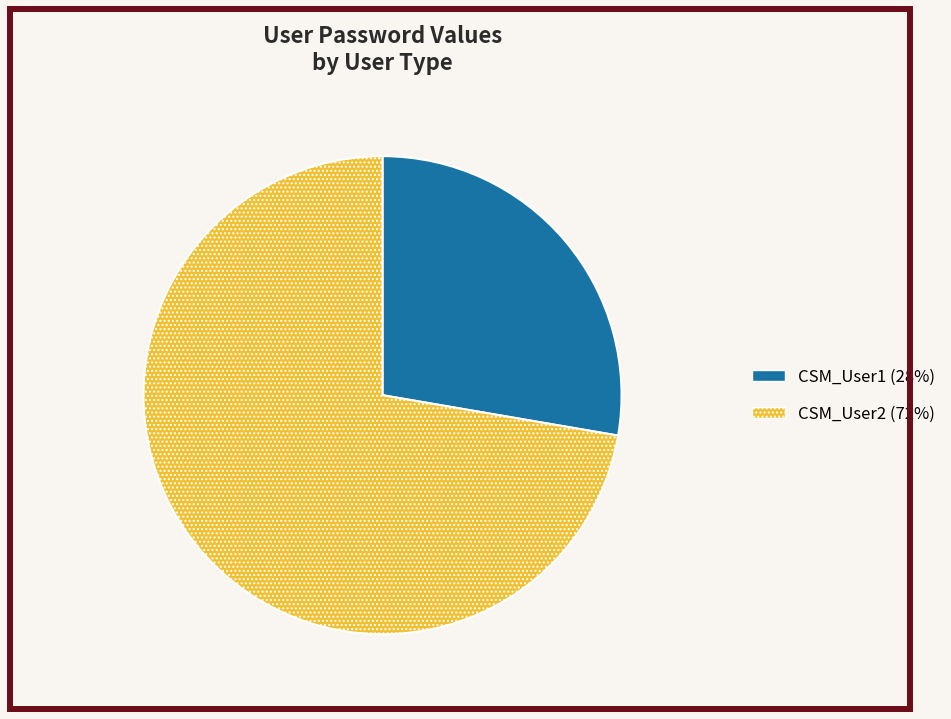

Which slice represents more than half of the pie?

CSM_User2